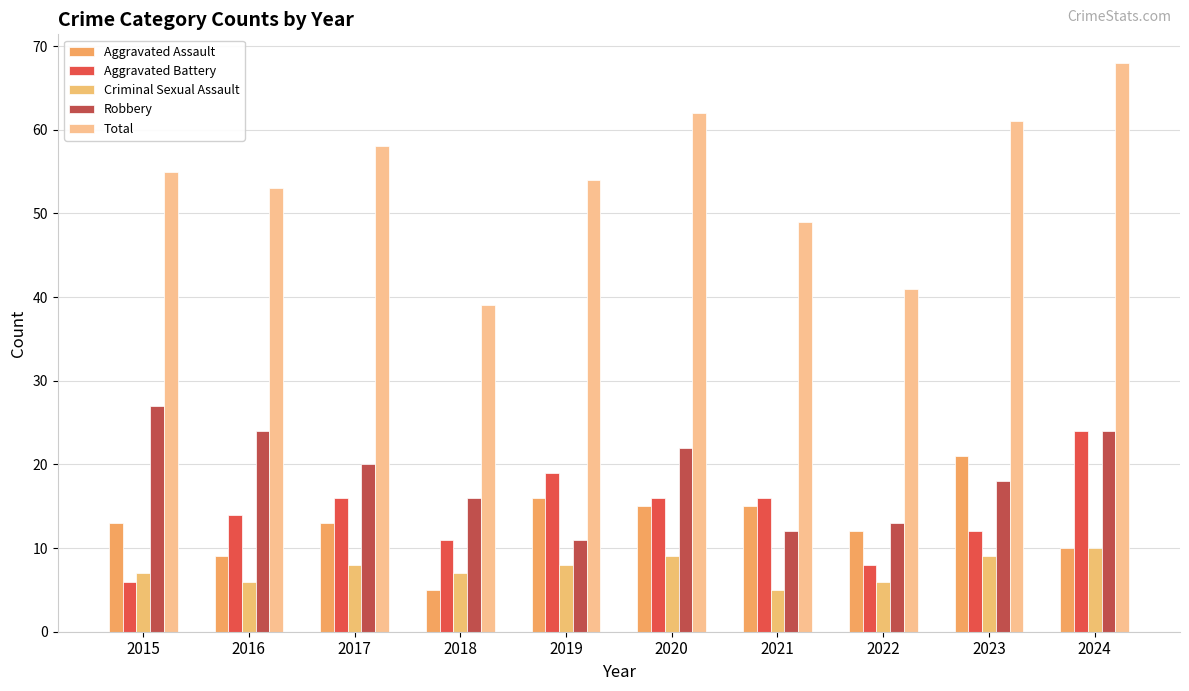

The value of Robbery at 2021 is 12. True or false?

True